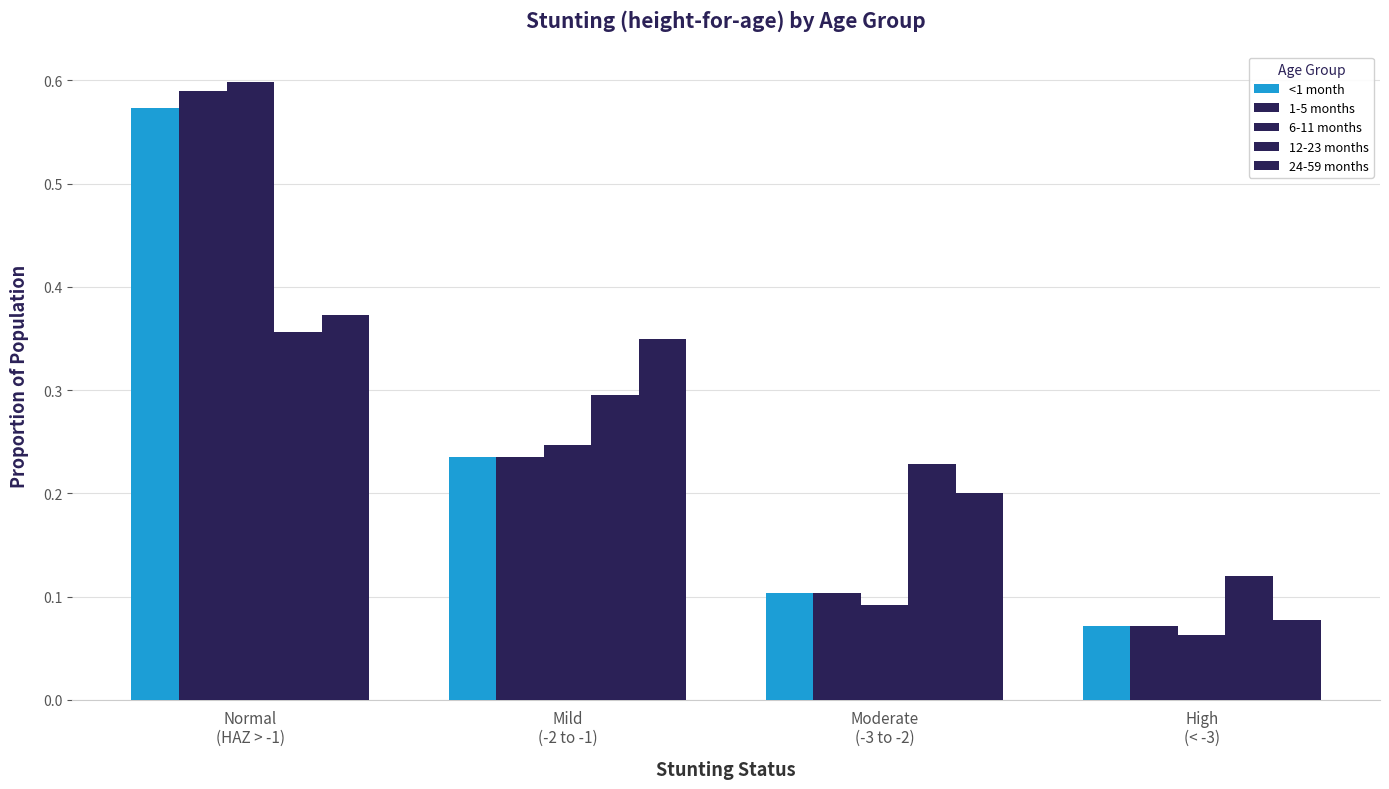

True or false: 12-23 months has a value of 0.3 at Mild
(-2 to -1).

True